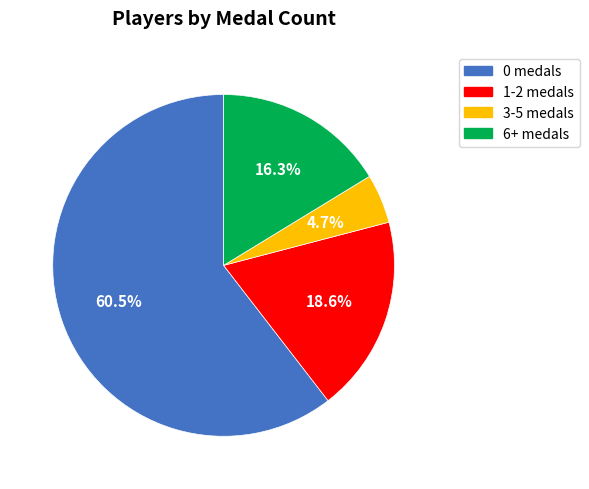

Is there a majority slice in this chart?

Yes